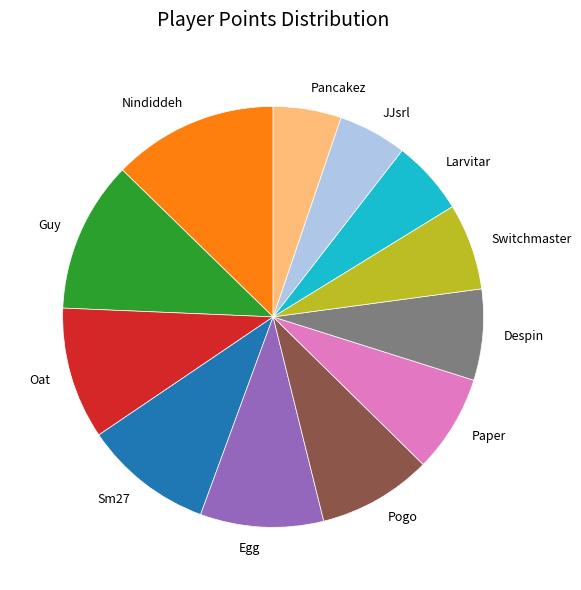

Does Larvitar account for over 50% of the chart?

No